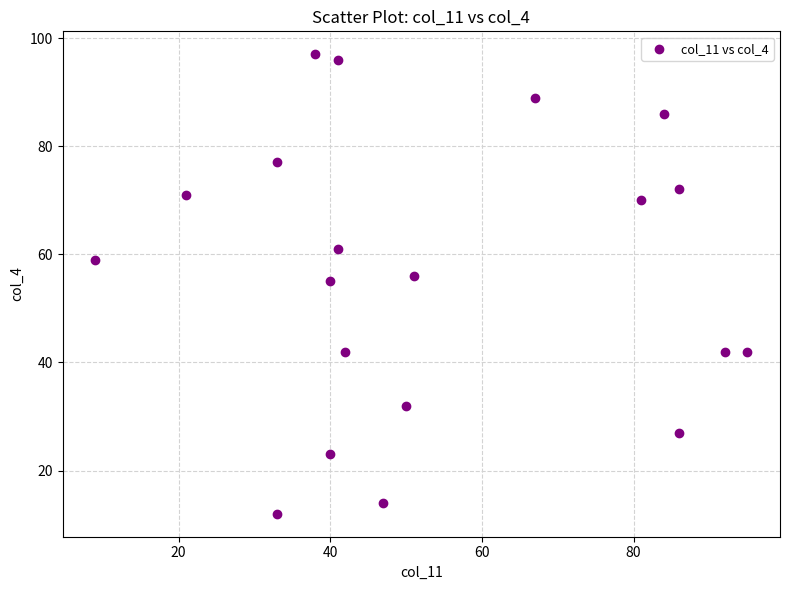

What is the range of Y values (max minus min)?

85